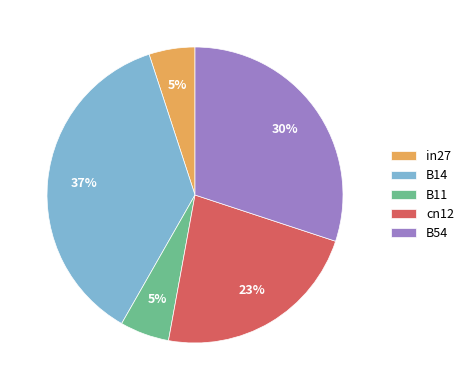

Does B11 represent more than half of the total?

No